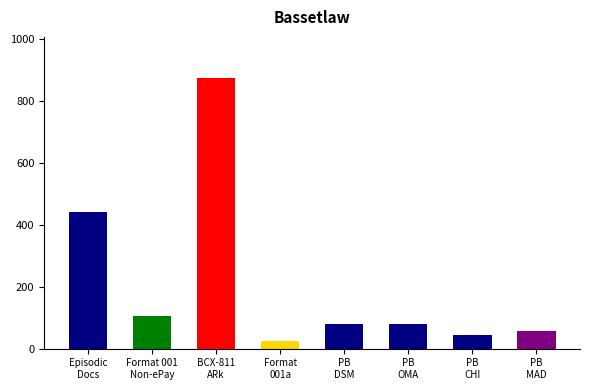

Between PB
CHI and PB
DSM, which is larger?

PB
DSM